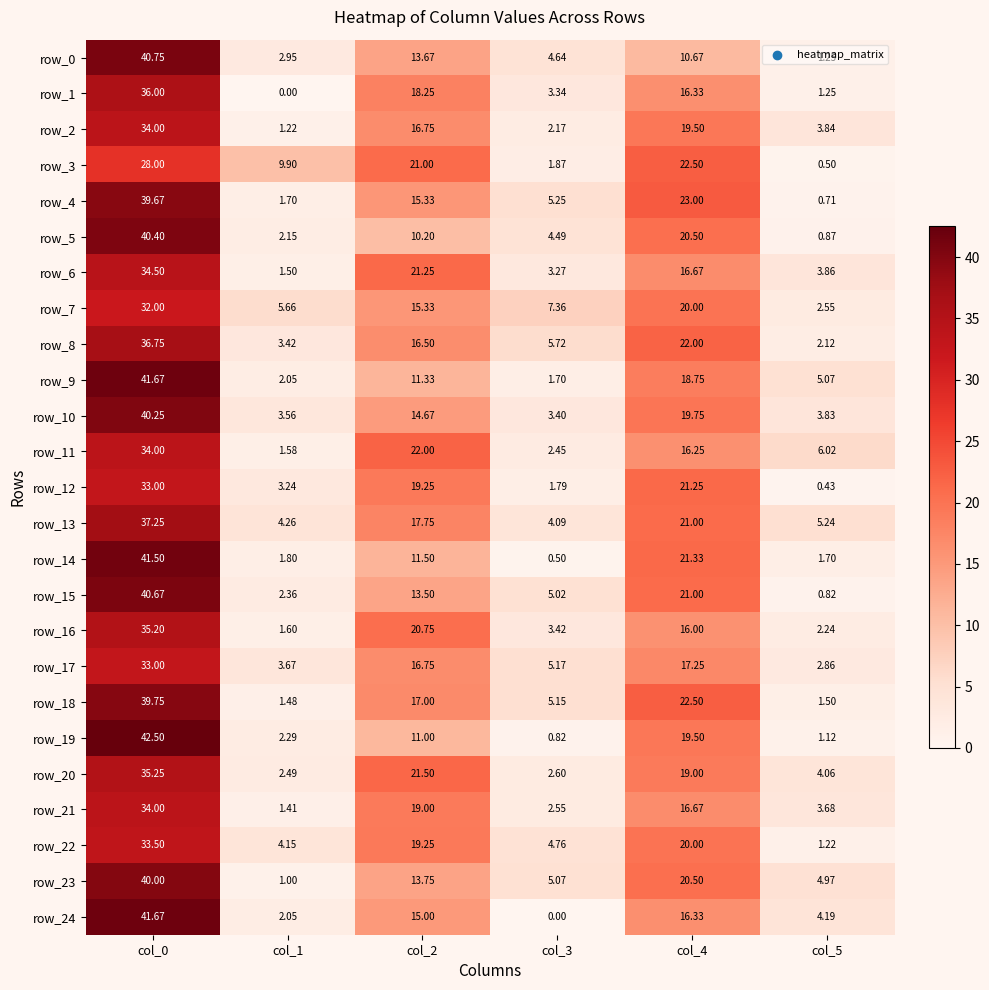

Is the value of row_8 at col_3 greater than the value of row_20 at col_4?

No